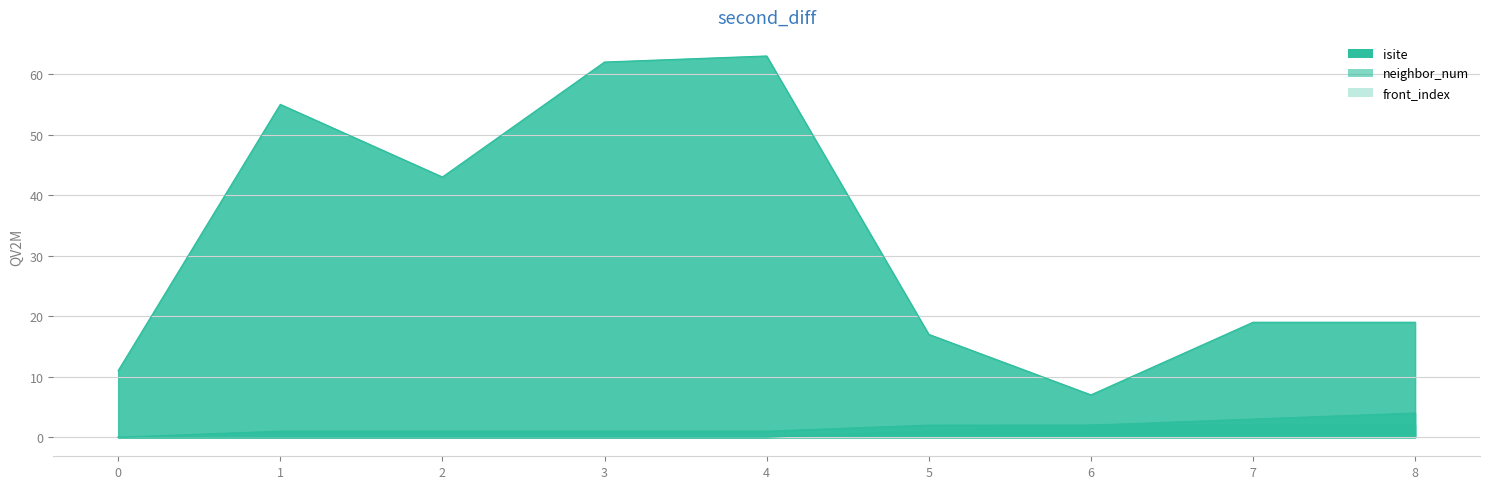

The neighbor_num series shows 0 at 6. True or false?

False